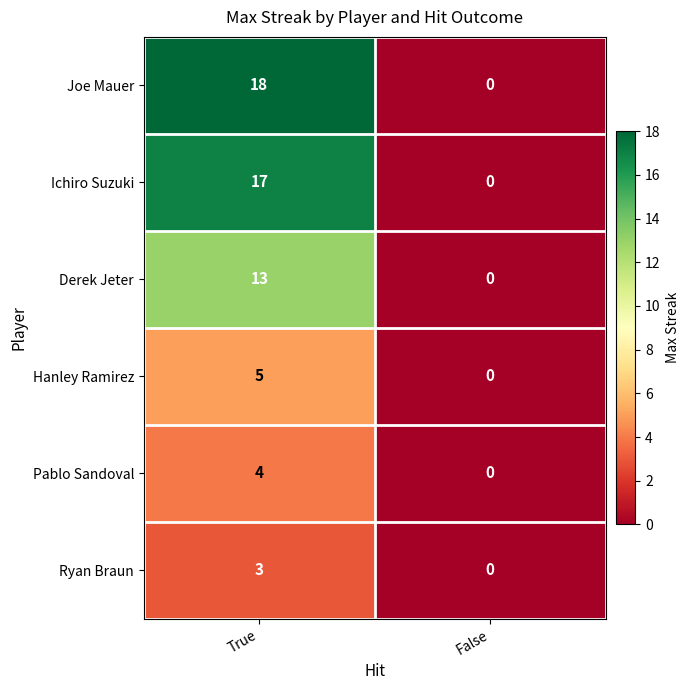

What is the difference between the Derek Jeter values at False and True?

13